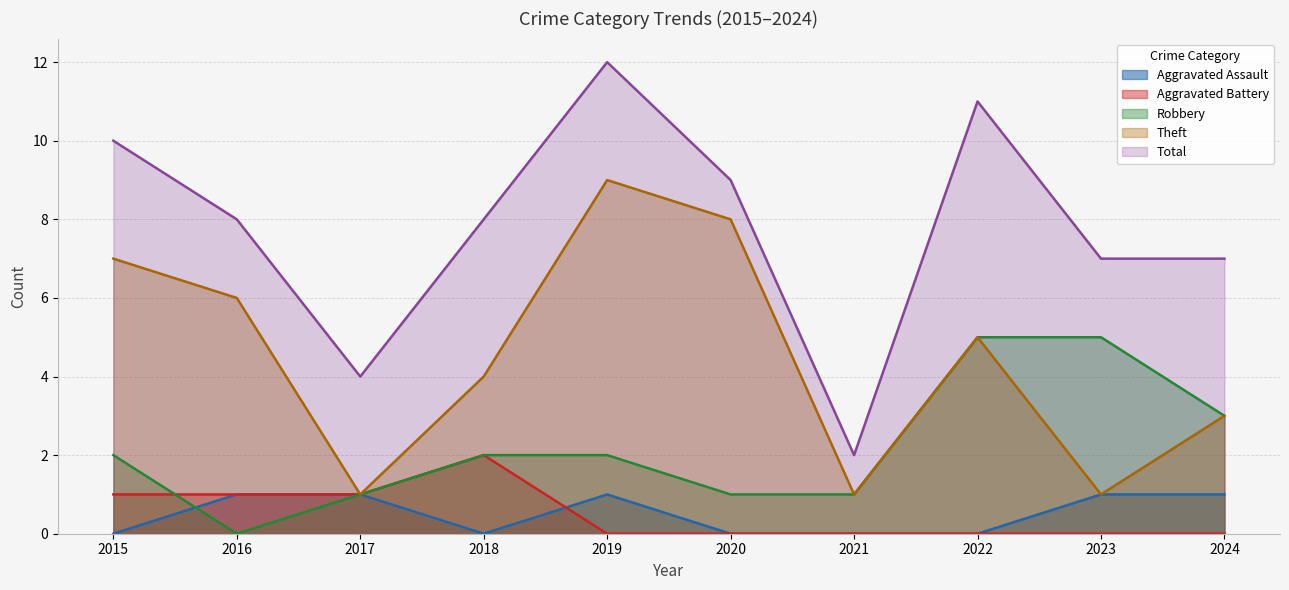

List the series in order of their peak value, highest first.

Total, Theft, Robbery, Aggravated Battery, Aggravated Assault